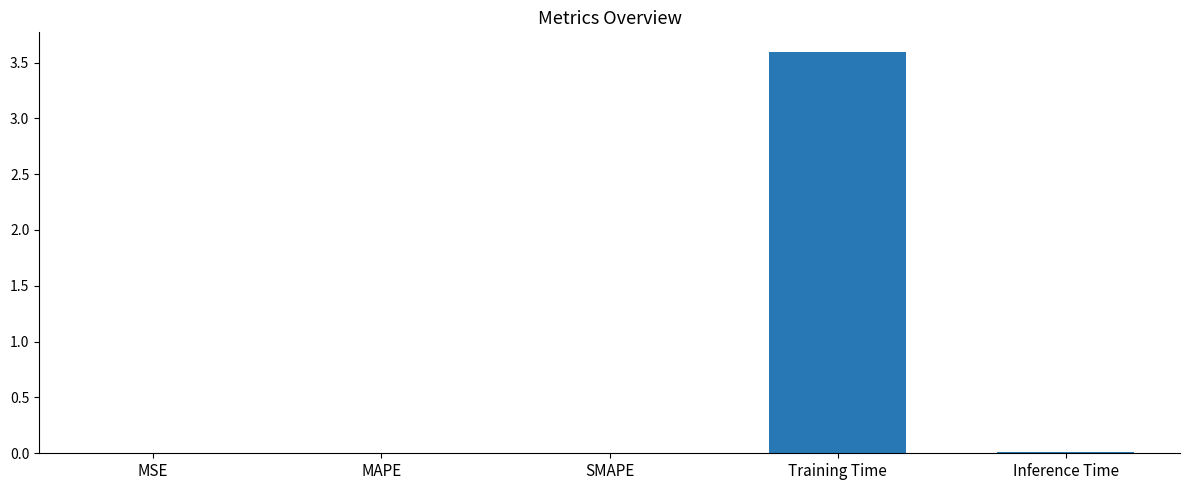

True or false: the data shows 0.0 at Inference Time.

True